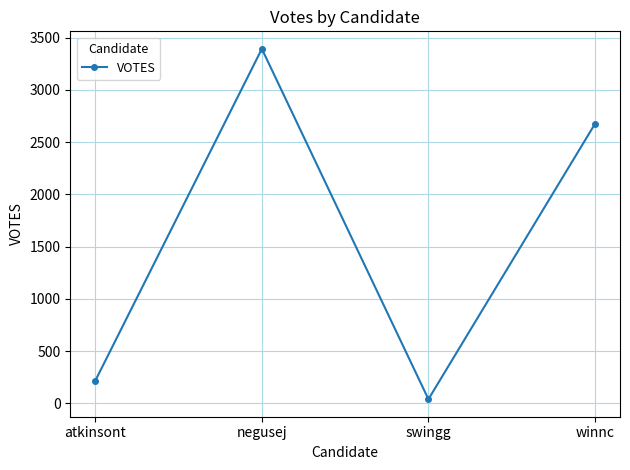

At which label does the data first exceed 2675?

negusej